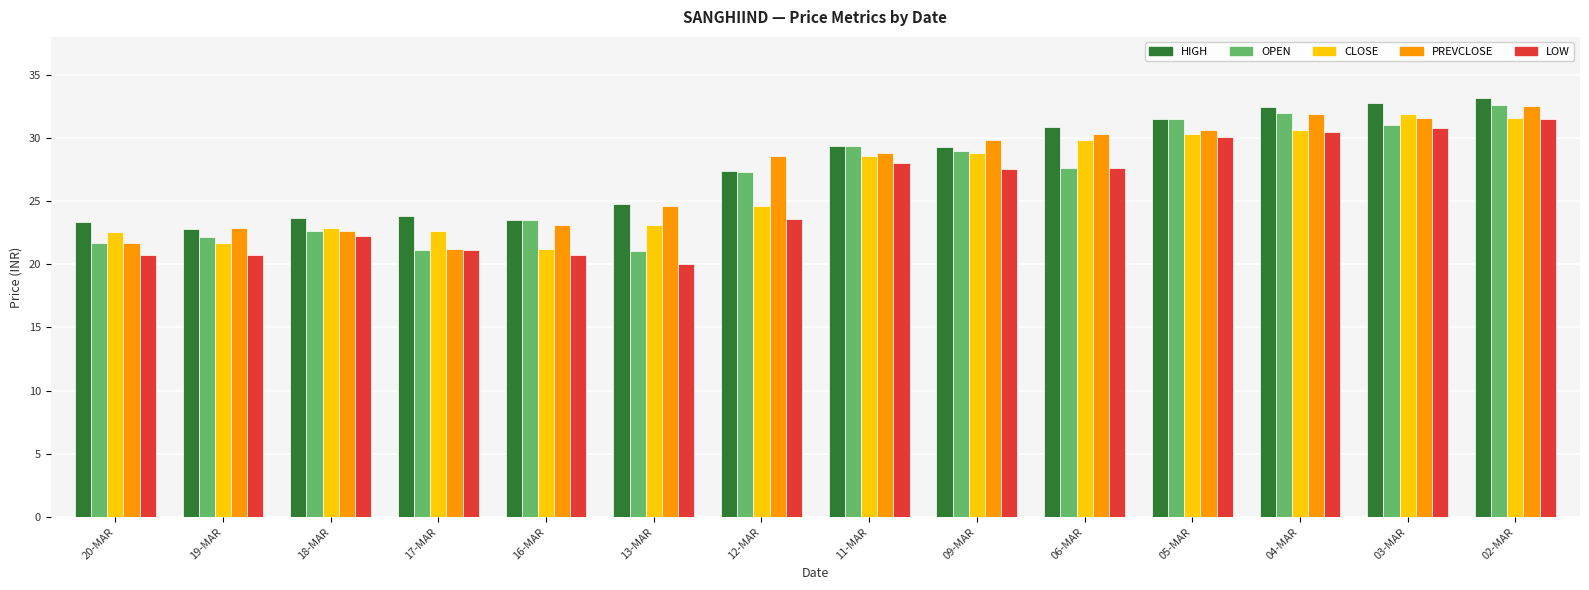

Which series has the largest total across all categories?

HIGH